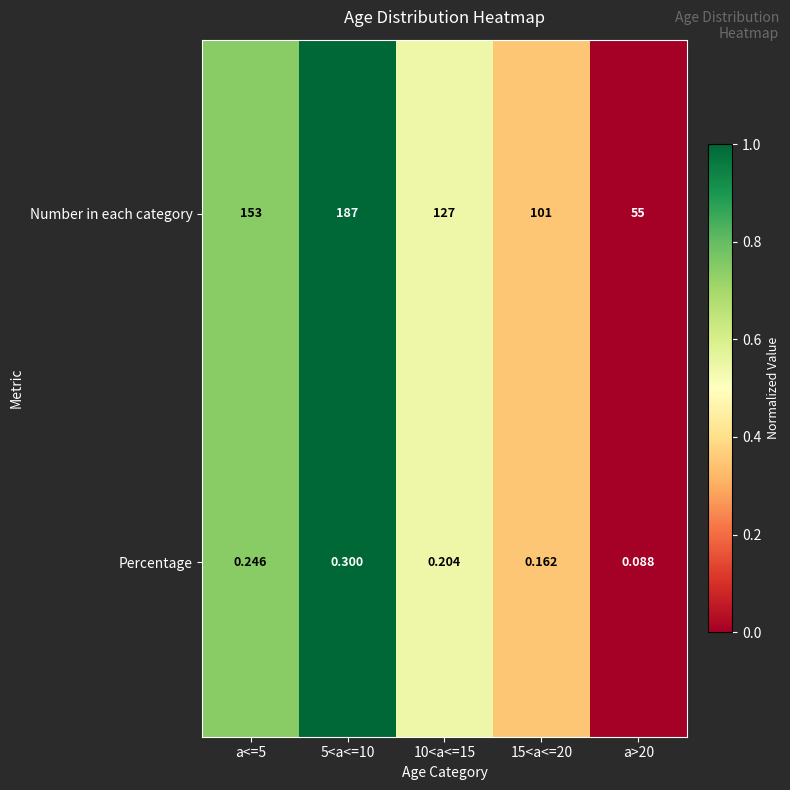

Rank the series by their maximum value, from lowest to highest.

Percentage, Number in each category